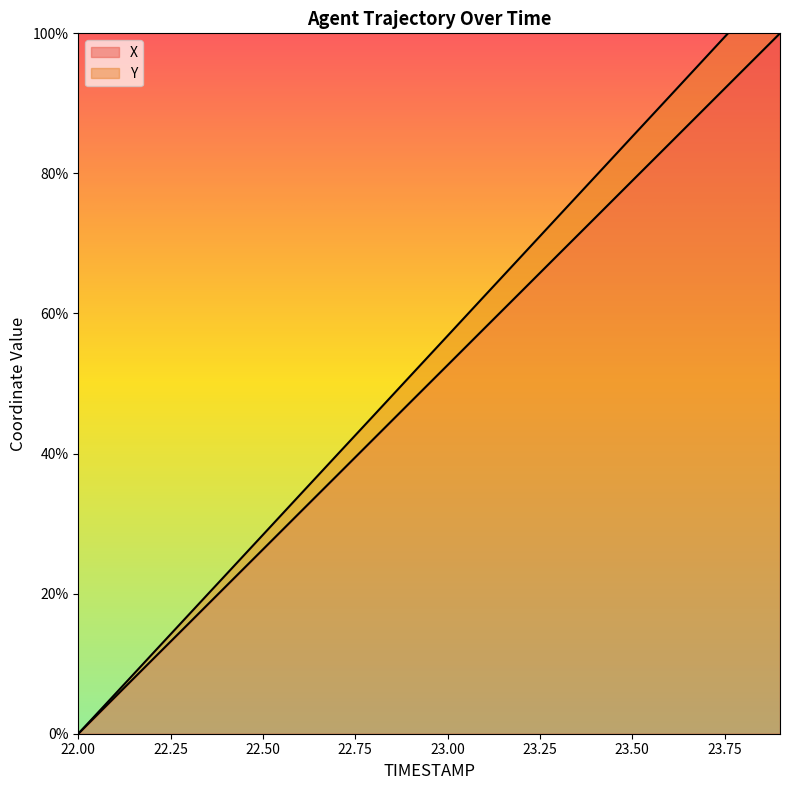

At which label does Y reach its peak?

23.9